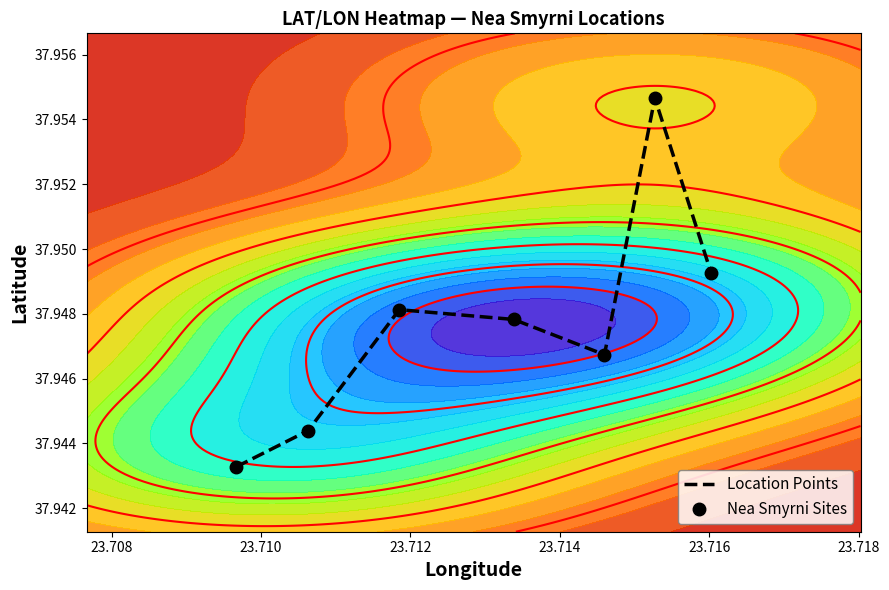

Reading left to right, what are all the values shown in this chart?

Location Points: 37.9	37.9	37.9	37.9	37.9	38.0	37.9
Nea Smyrni Sites: 37.9	37.9	37.9	37.9	37.9	38.0	37.9